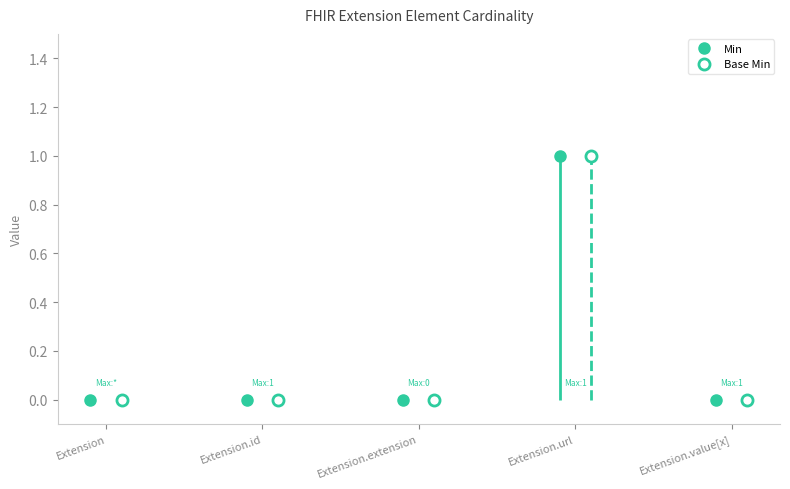

At which category does Min reach its first local peak?

Extension.url